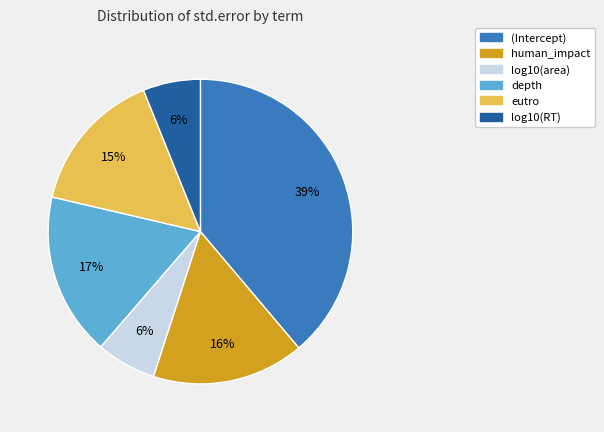

The depth slice represents 6% of the pie. True or false?

False